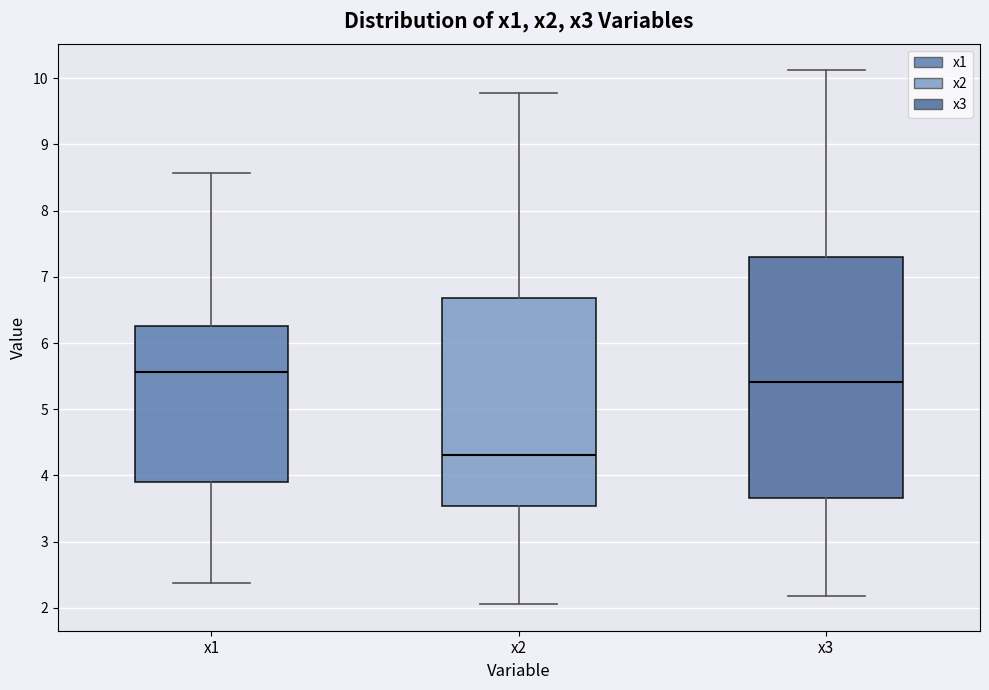

Reading left to right, read every box against the y-axis: the position of its median line, the range the box covers, and the ends of its whiskers. The values are not printed on the chart, so give them approximately, as read against the axis.

x1: median 5.6, box 3.9 to 6.3, whiskers 2.4 to 8.6
x2: median 4.3, box 3.5 to 6.7, whiskers 2.1 to 9.8
x3: median 5.4, box 3.7 to 7.3, whiskers 2.2 to 10.1